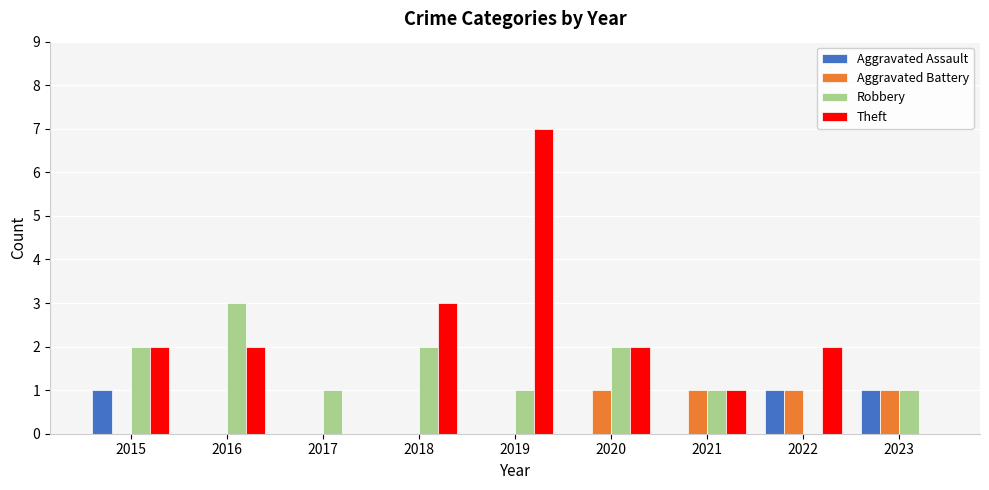

Count the Robbery values in the range 1 to 2.

7